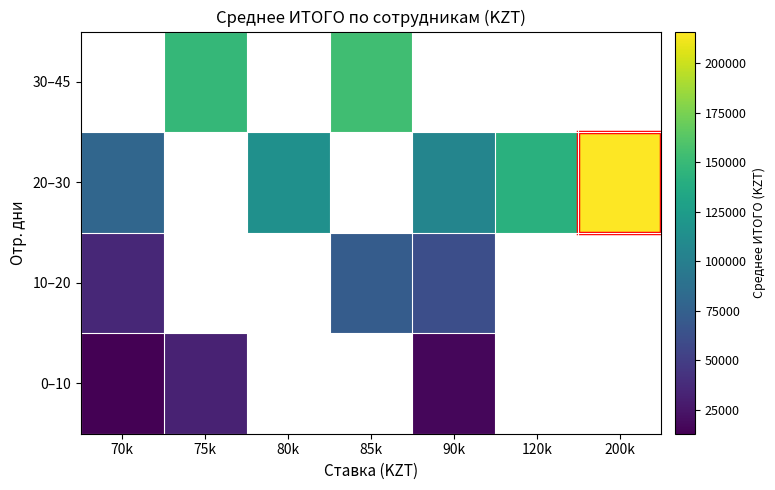

The value of 0–10 at 90k is 3728.6. True or false?

False